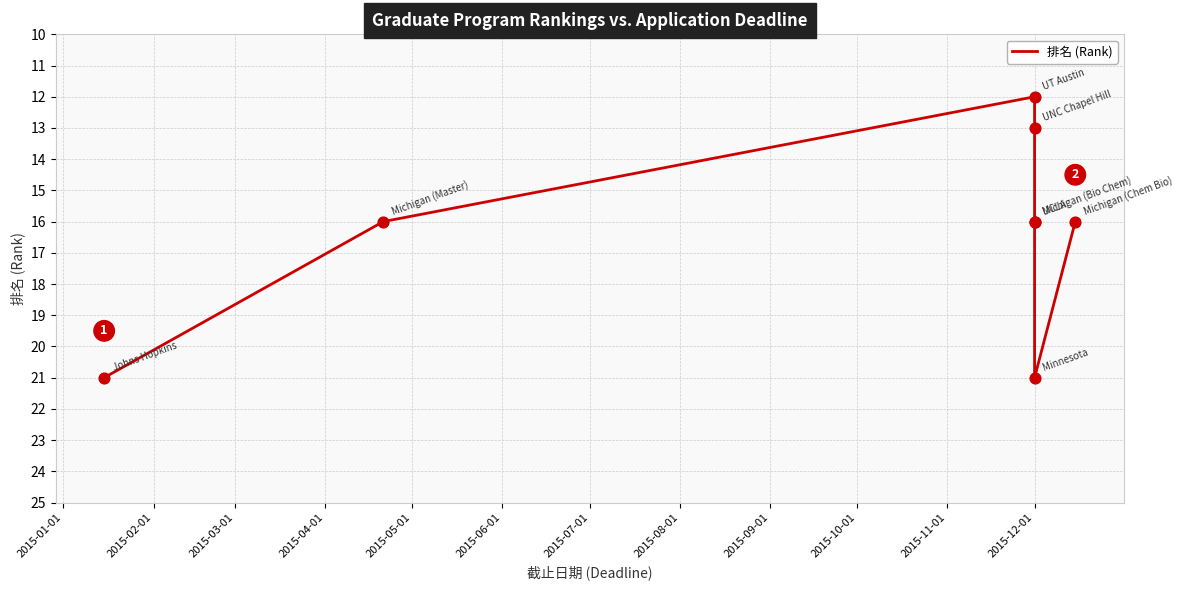

What is the ratio of the value at 2015-02-01 to the value at 2015-04-01?

1.2